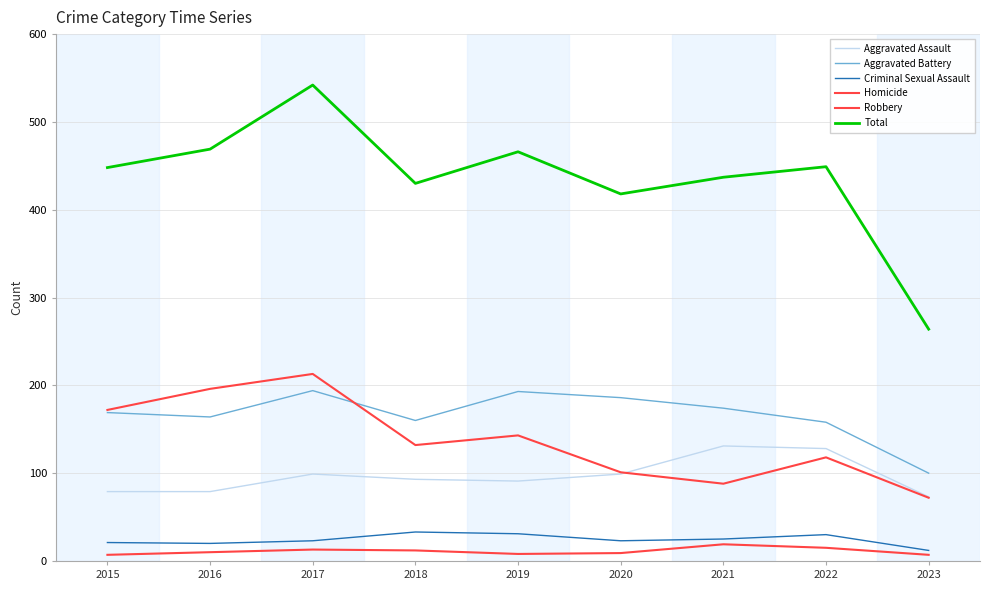

How many lines are shown in the chart?

6